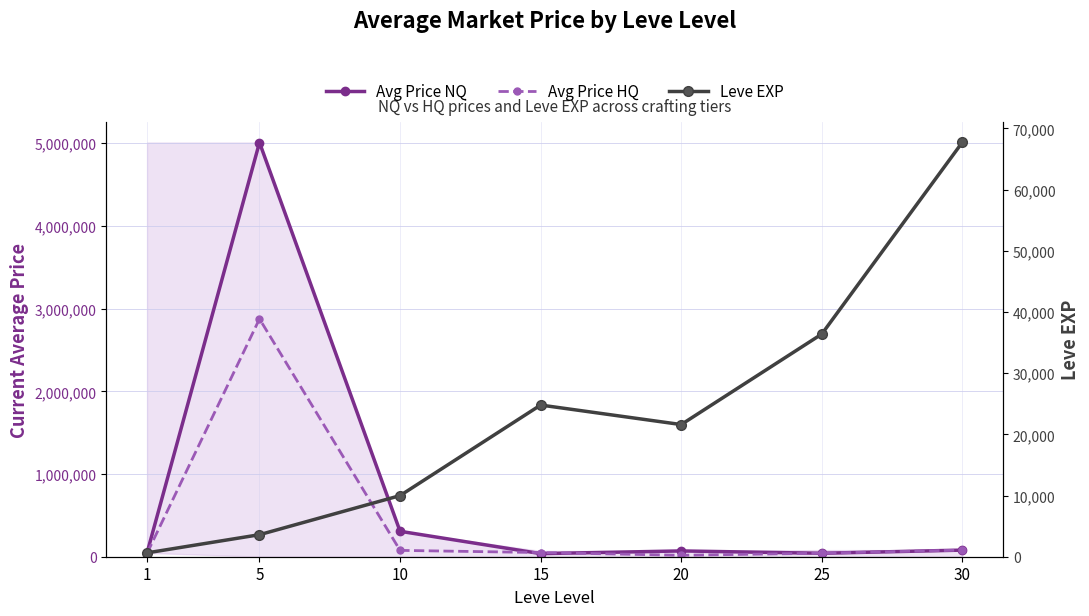

What is the value of the Avg Price HQ point at the 4th from the left?

50367